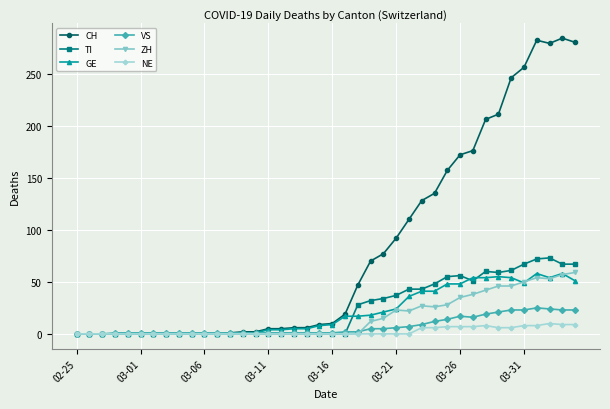

At how many categories does at least one series exceed 63?

17